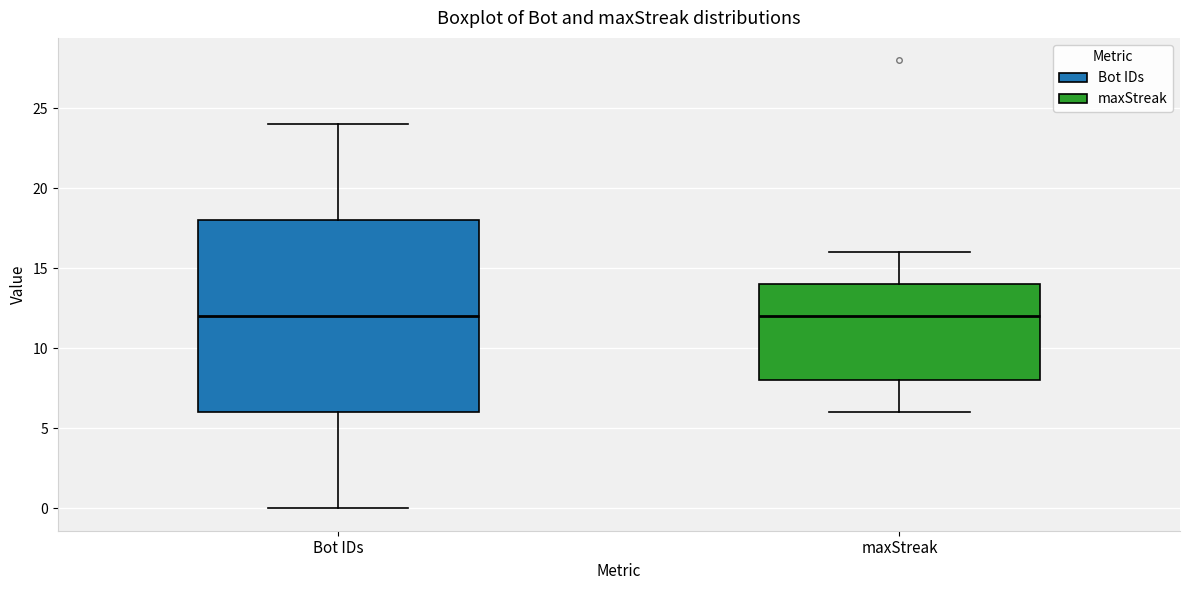

Reading left to right, read every box against the y-axis: the position of its median line, the range the box covers, and the ends of its whiskers. The values are not printed on the chart, so give them approximately, as read against the axis.

Bot IDs: median 12, box 6 to 18, whiskers 0 to 24
maxStreak: median 12, box 8 to 14, whiskers 6 to 16